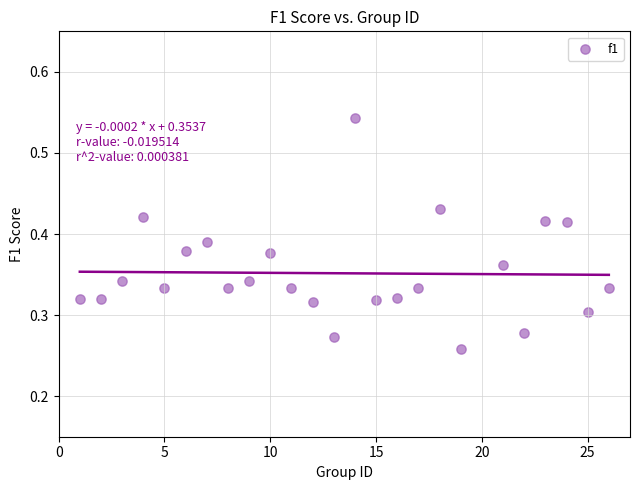

What is the range of X values (max minus min)?

25.0